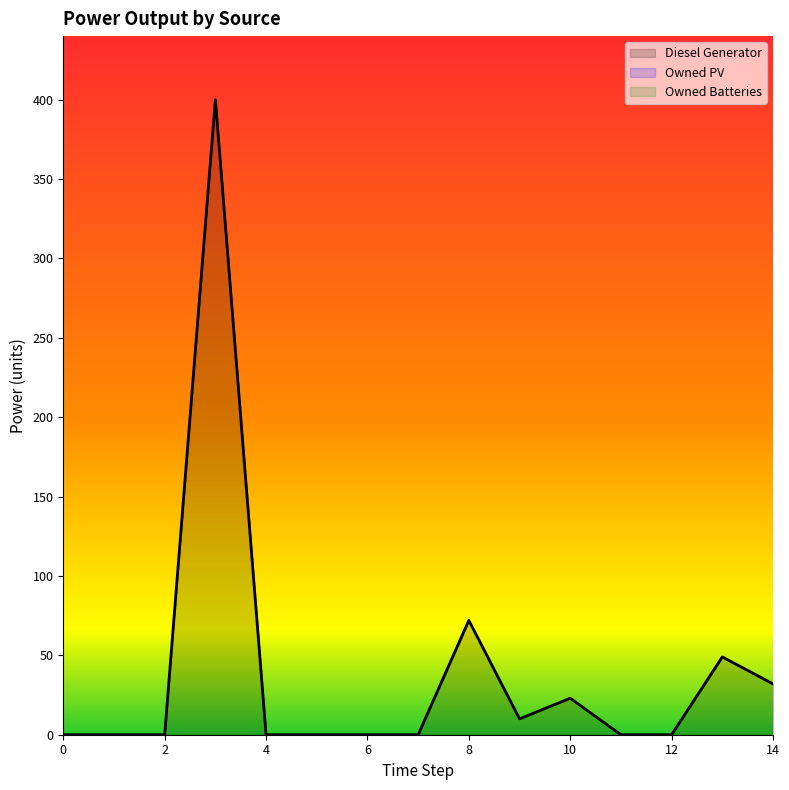

True or false: Owned Batteries and Diesel Generator intersect in this chart.

False